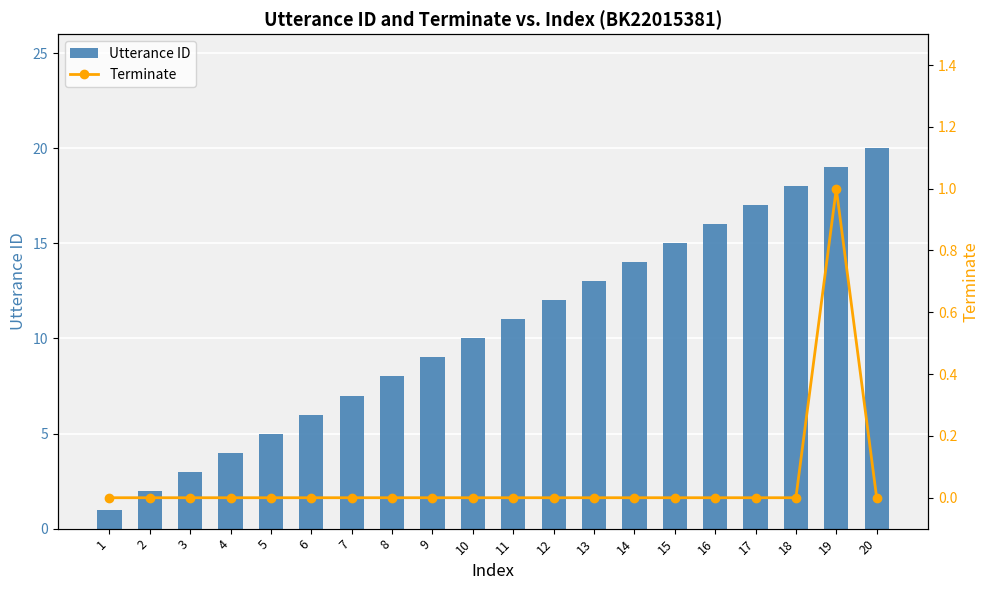

Reading left to right, transcribe all the data shown in this chart.

Utterance ID: 1	2	3	4	5	6	7	8	9	10	11	12	13	14	15	16	17	18	19	20
Terminate: 0	0	0	0	0	0	0	0	0	0	0	0	0	0	0	0	0	0	1	0